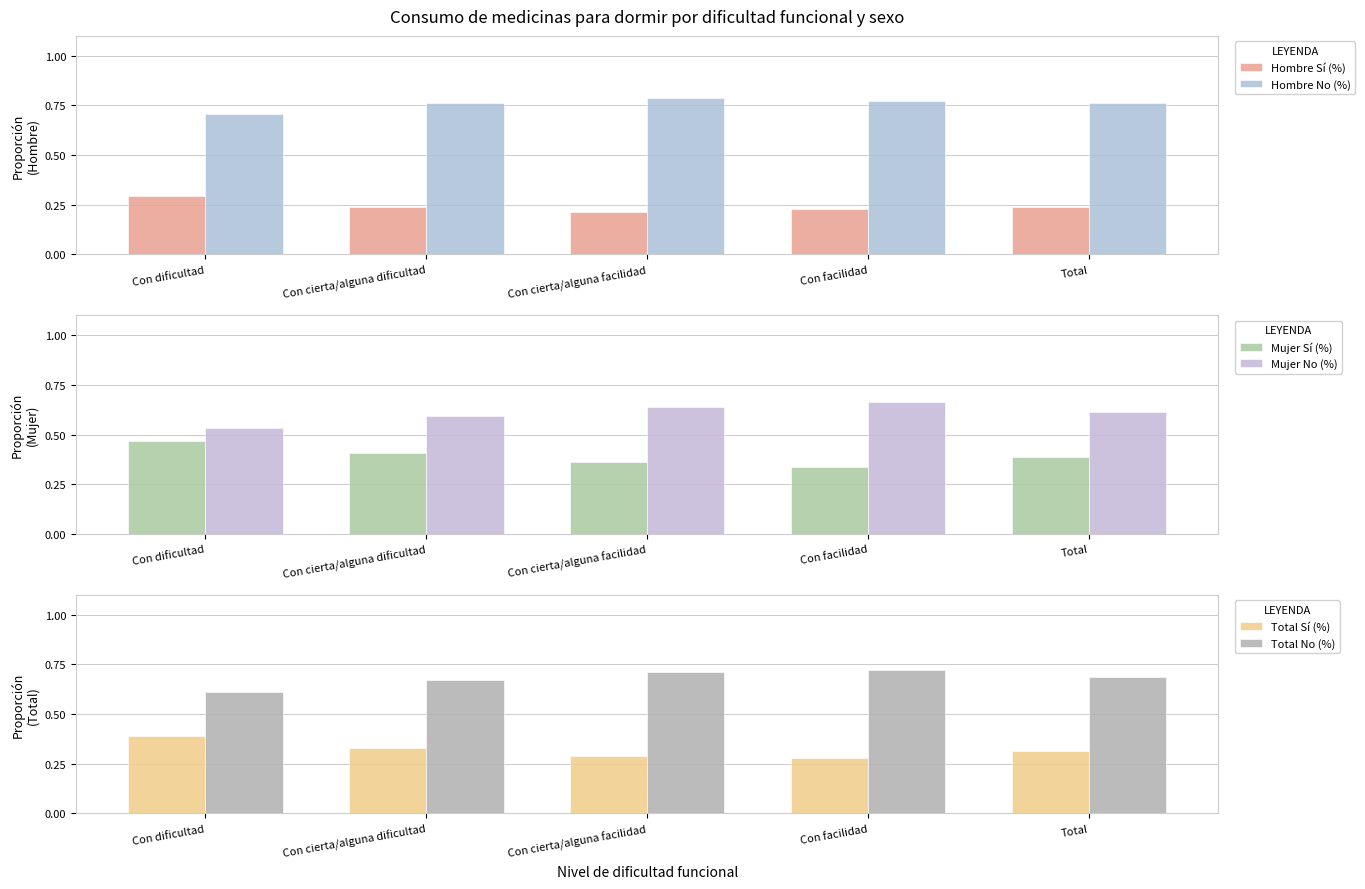

What is the label of the 3rd bar from the left?

Con cierta/alguna facilidad